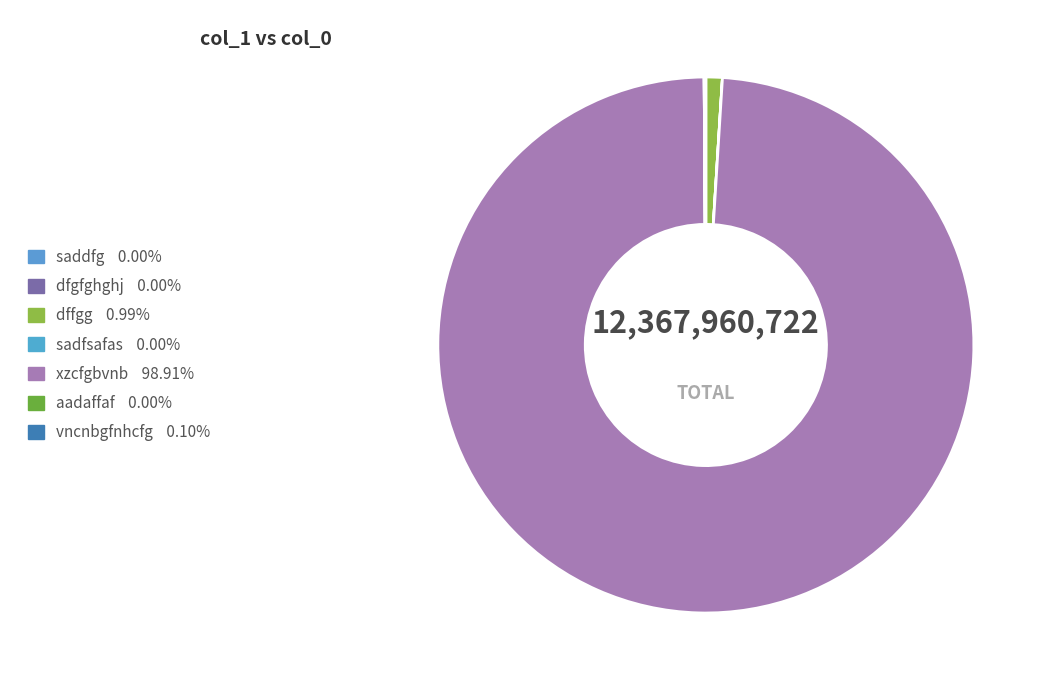

Count the number of slices in the pie.

7